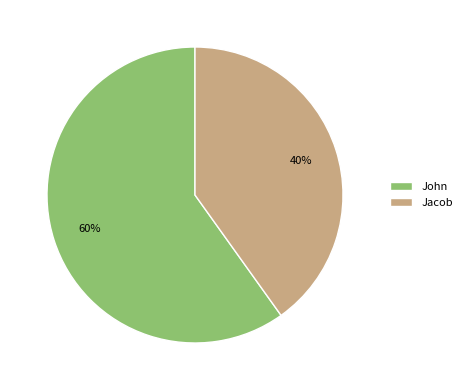

Is it true that John is 60% of the pie?

True